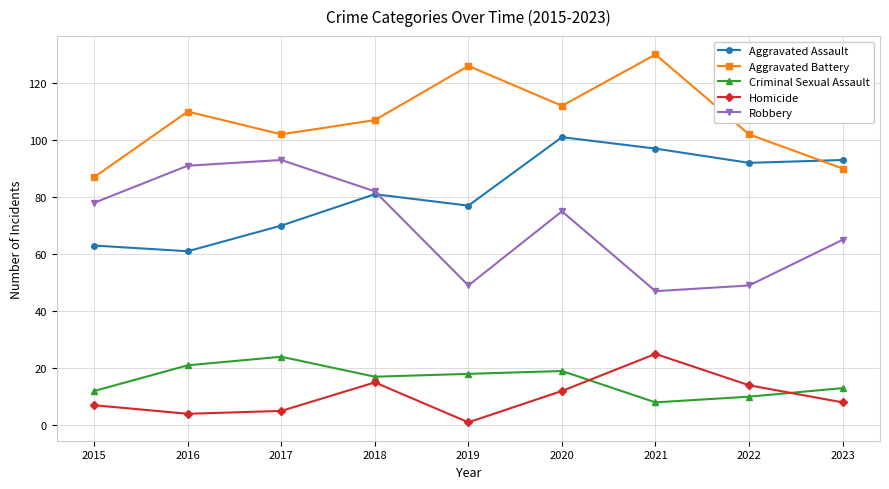

True or false: Robbery and Homicide intersect in this chart.

False